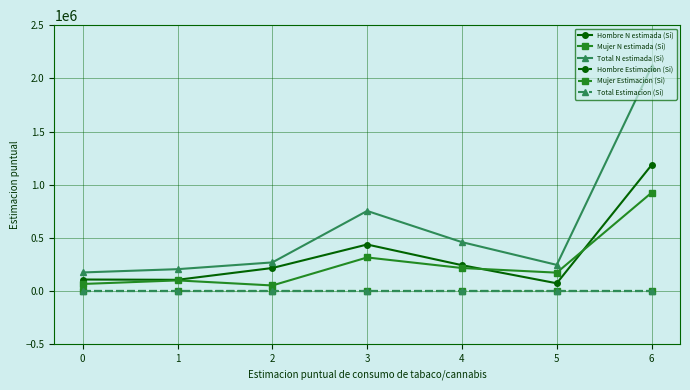

Is the value of Mujer Estimacion (Si) at 3 greater than the value of Hombre N estimada (Si) at 4?

No